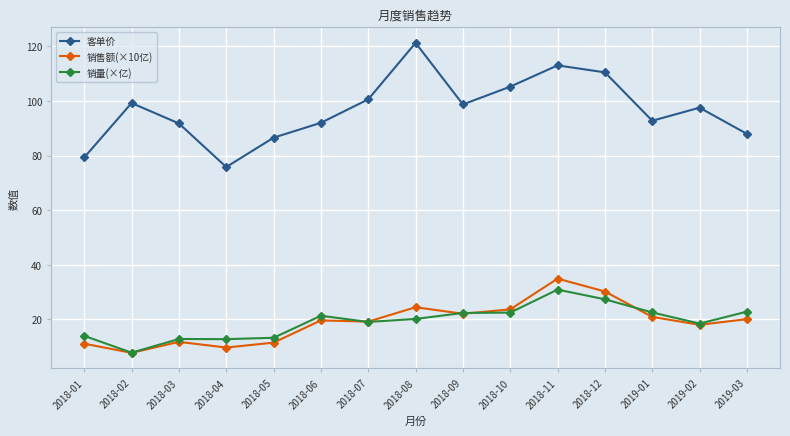

What value does the 销量(×亿) series have at 2018-07?

19.0